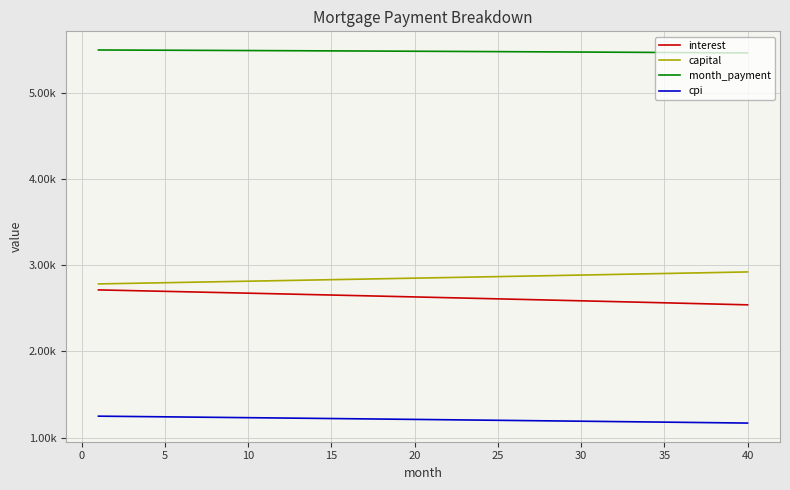

What is the minimum value shown in the chart?

1168.0